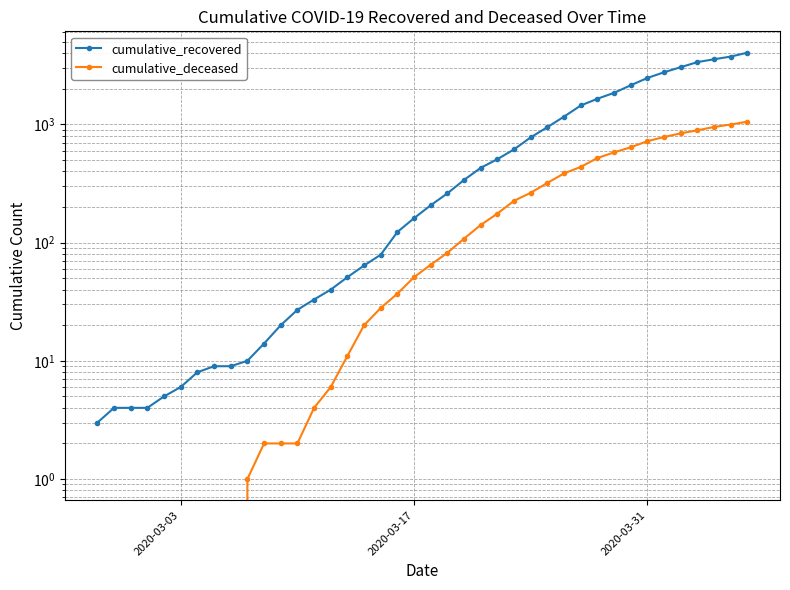

True or false: cumulative_recovered and cumulative_deceased cross at least once.

False